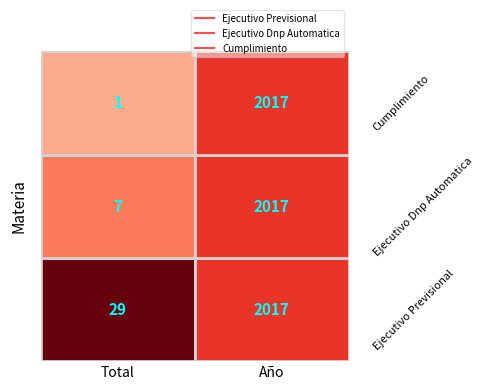

List the series in order of their overall mean, highest first.

Ejecutivo Previsional, Ejecutivo Dnp Automatica, Cumplimiento